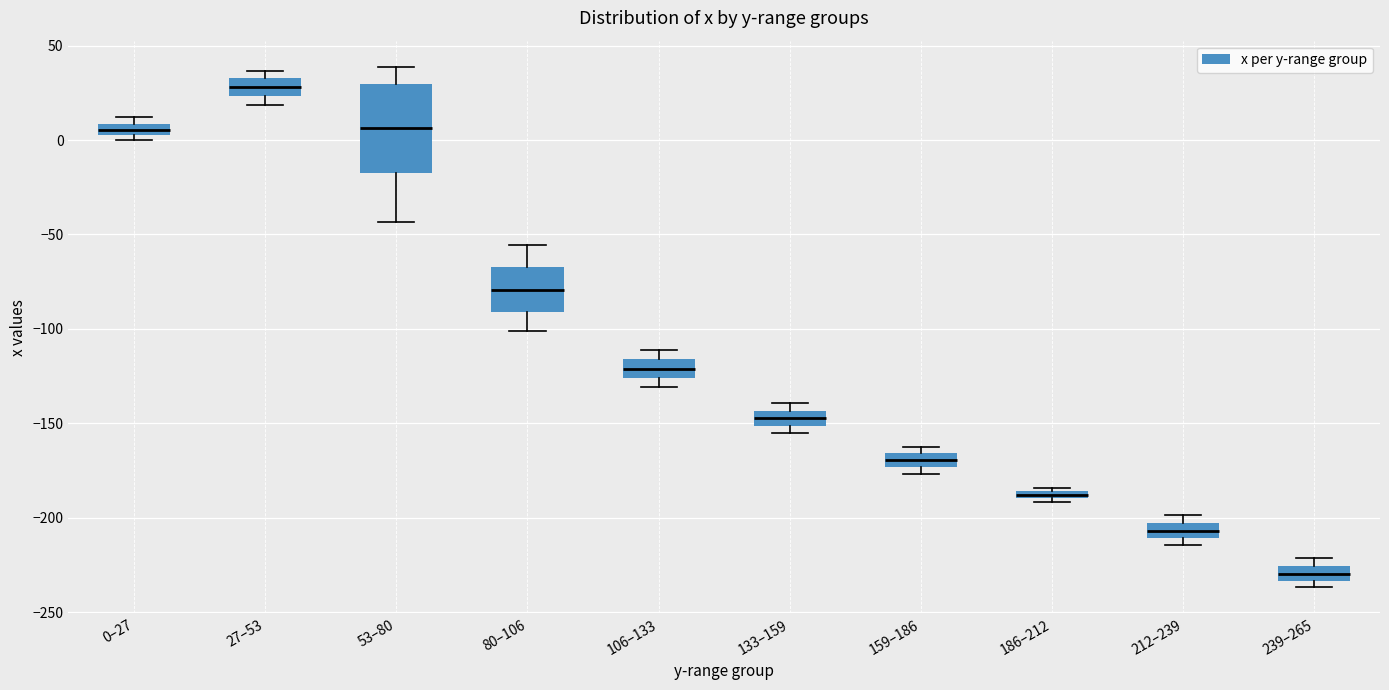

Which box's median line is the highest?

27–53